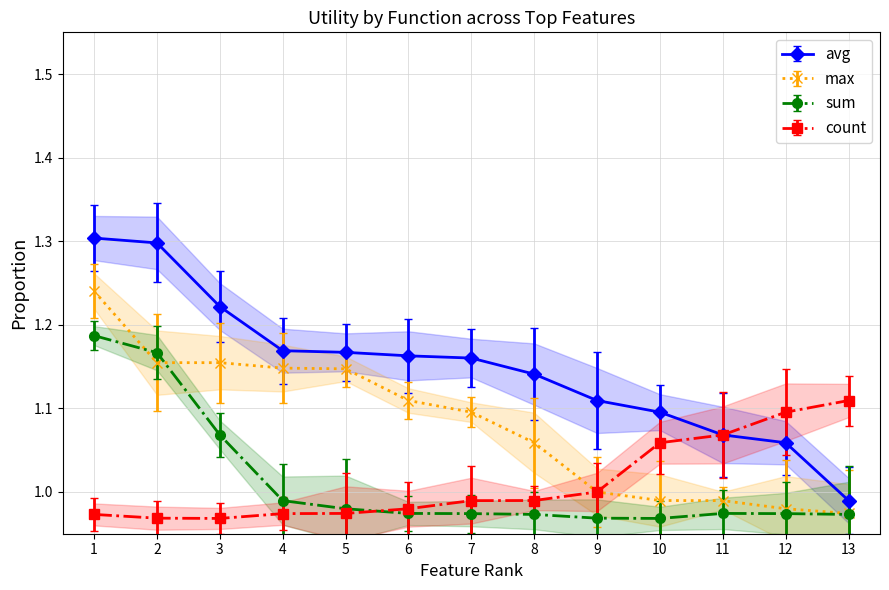

At which label is avg closest to 1?

13